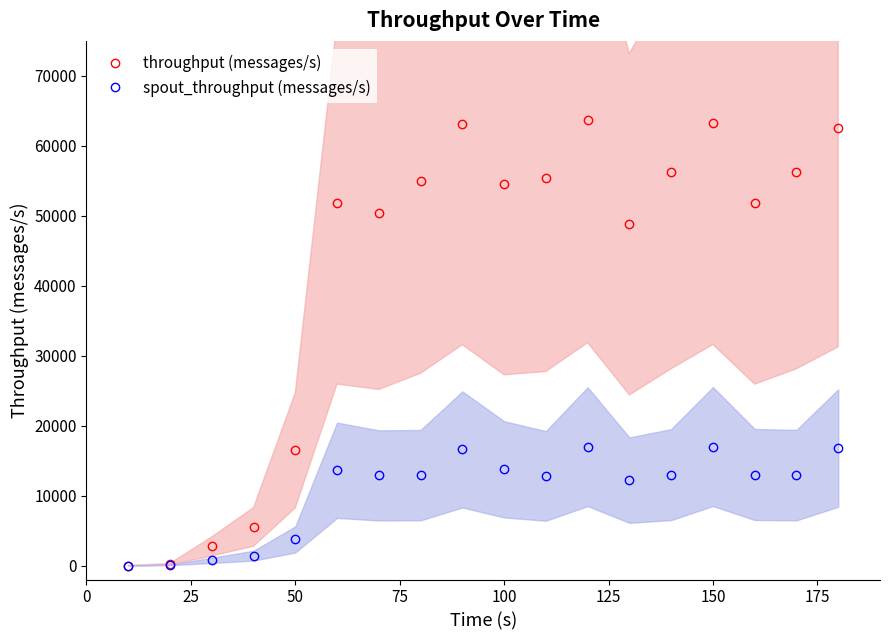

True or false: spout_throughput (messages/s) and throughput (messages/s) intersect in this chart.

False